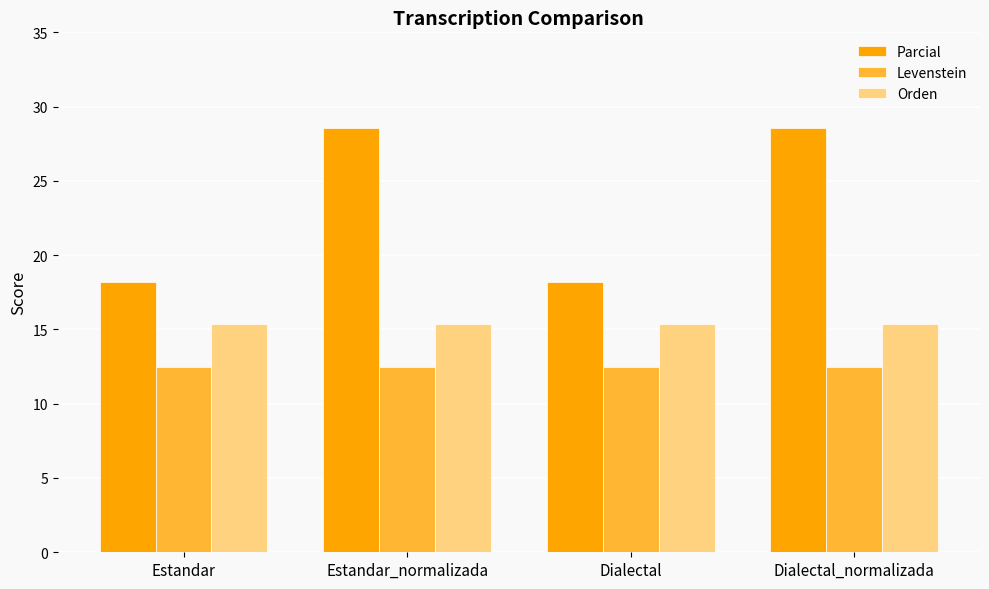

Does the chart contain any negative values?

No